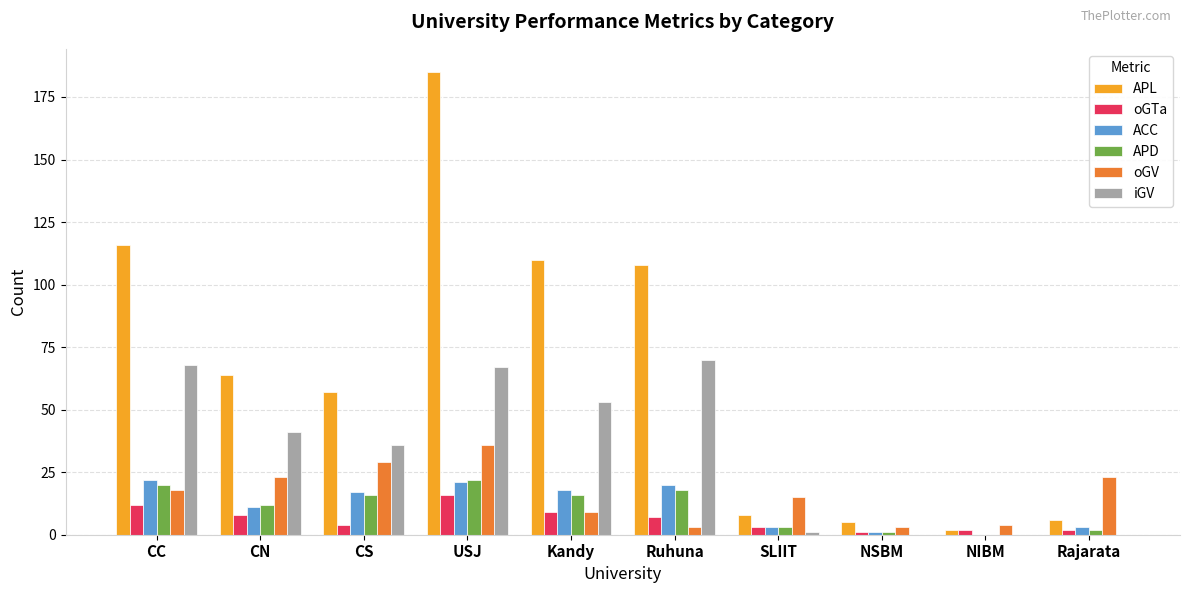

Reading left to right, what are all the values shown in this chart?

APL: CC=116	CN=64	CS=57	USJ=185	Kandy=110	Ruhuna=108	SLIIT=8	NSBM=5	NIBM=2	Rajarata=6
oGTa: CC=12	CN=8	CS=4	USJ=16	Kandy=9	Ruhuna=7	SLIIT=3	NSBM=1	NIBM=2	Rajarata=2
ACC: CC=22	CN=11	CS=17	USJ=21	Kandy=18	Ruhuna=20	SLIIT=3	NSBM=1	NIBM=0	Rajarata=3
APD: CC=20	CN=12	CS=16	USJ=22	Kandy=16	Ruhuna=18	SLIIT=3	NSBM=1	NIBM=0	Rajarata=2
oGV: CC=18	CN=23	CS=29	USJ=36	Kandy=9	Ruhuna=3	SLIIT=15	NSBM=3	NIBM=4	Rajarata=23
iGV: CC=68	CN=41	CS=36	USJ=67	Kandy=53	Ruhuna=70	SLIIT=1	NSBM=0	NIBM=0	Rajarata=0